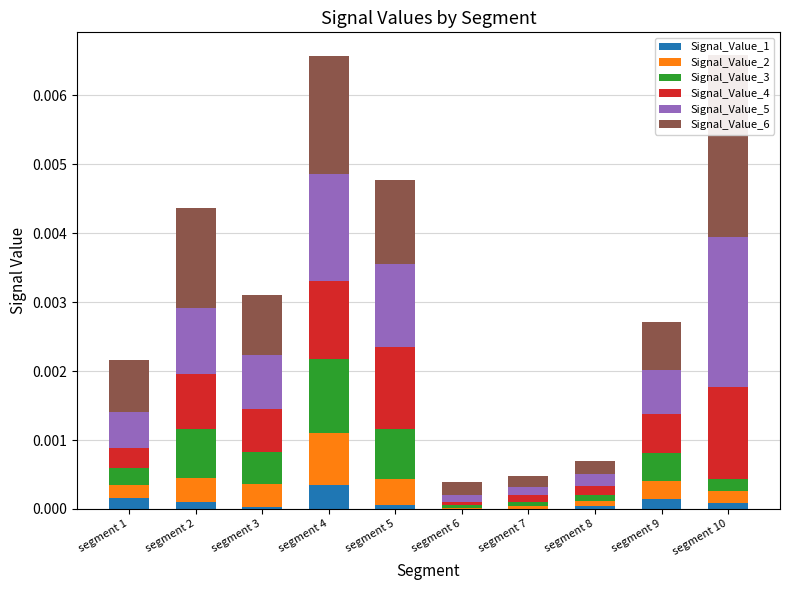

Rank the categories by Signal_Value_1 value from highest to lowest.

segment 4, segment 1, segment 9, segment 2, segment 10, segment 5, segment 8, segment 3, segment 7, segment 6